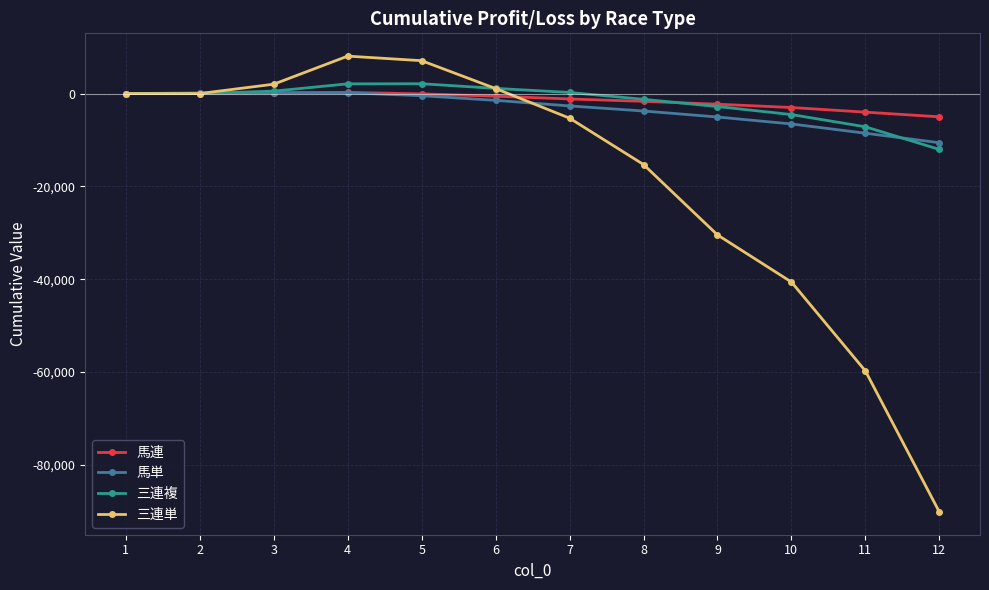

The value of 三連複 at 12 is -7302.9. True or false?

False